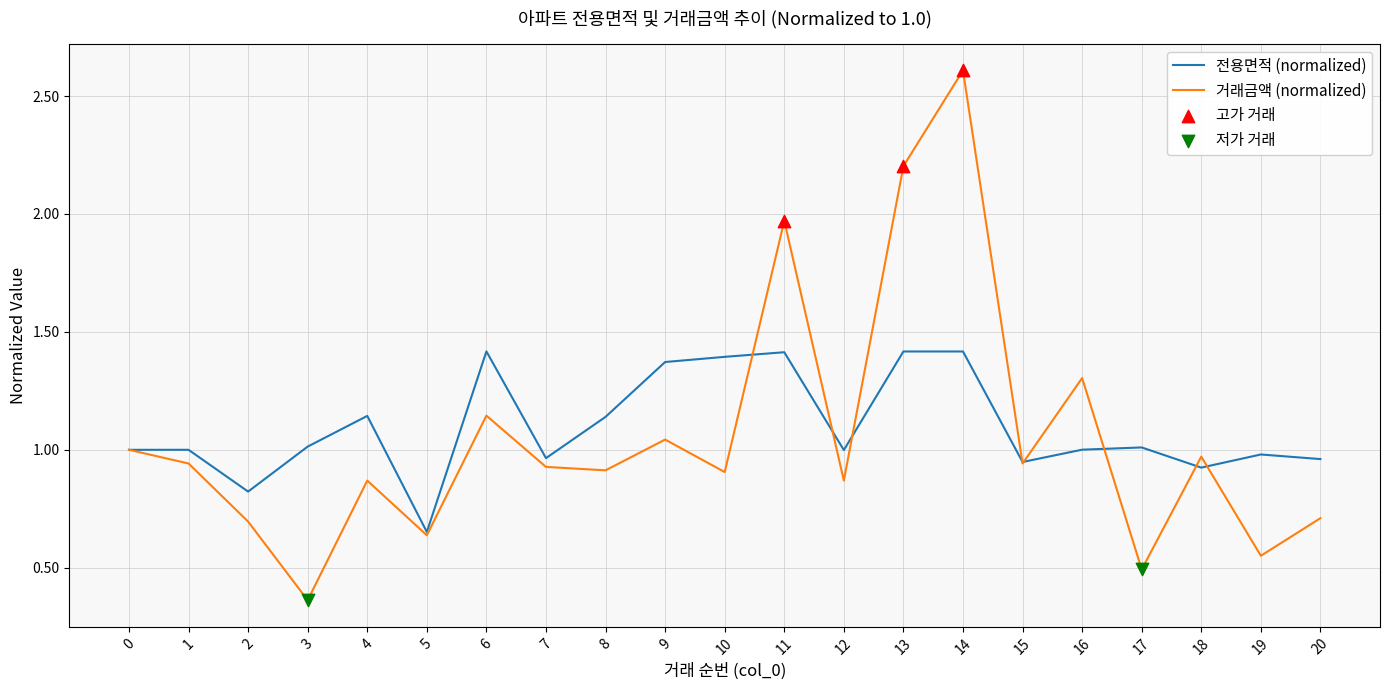

Is the value of 거래금액 (normalized) at 20 greater than the value of 전용면적 (normalized) at 12?

No